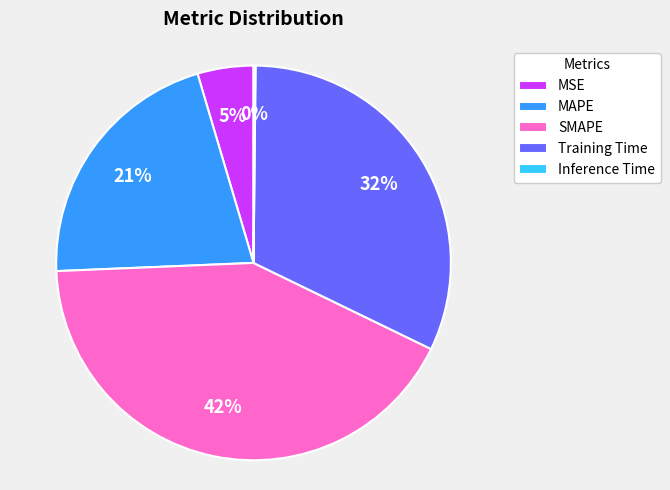

Does MAPE account for over 50% of the chart?

No